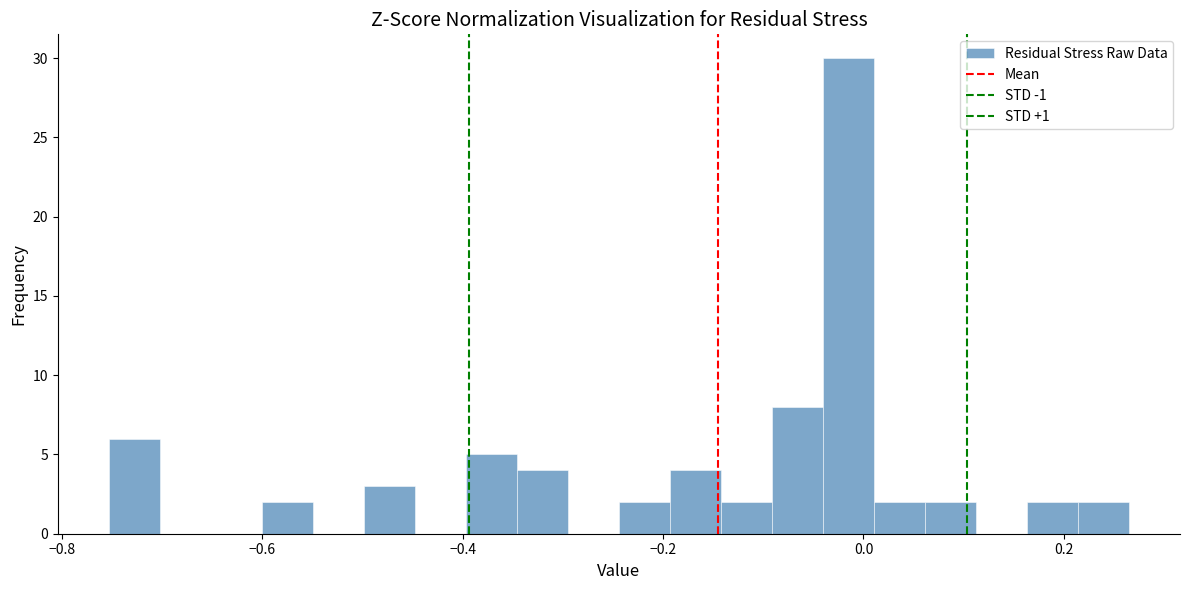

Read against the x-axis, roughly where is the centre of the tallest bar?

-0.02